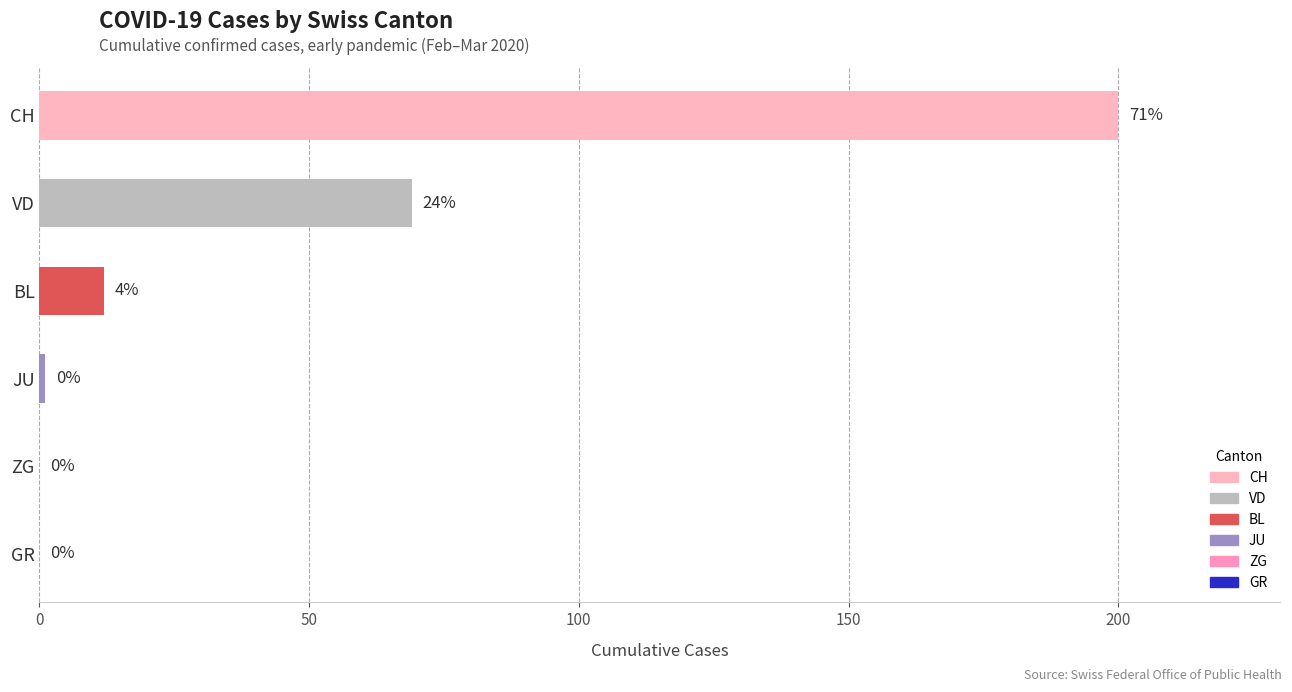

Is it true that the value at ZG is 0?

True